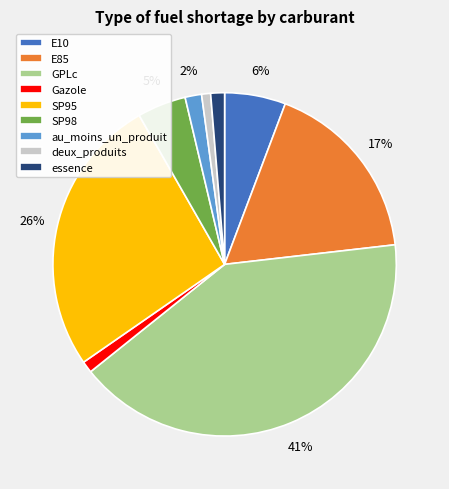

To the nearest percent, what is the difference between the largest and smallest slice percentages?

40%